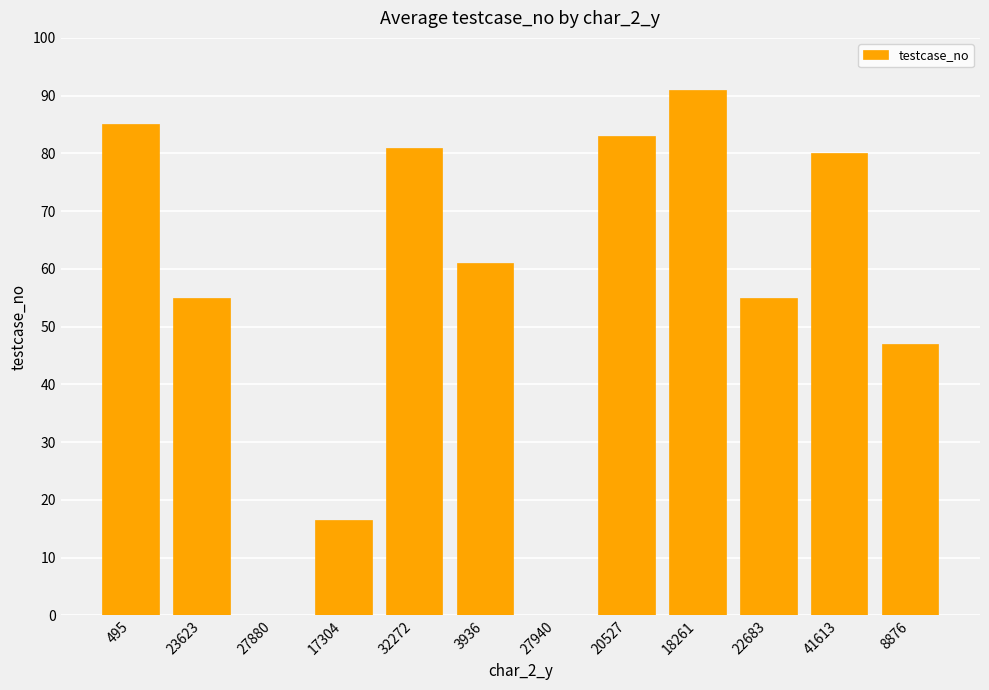

What is the maximum value shown in the chart?

91.0